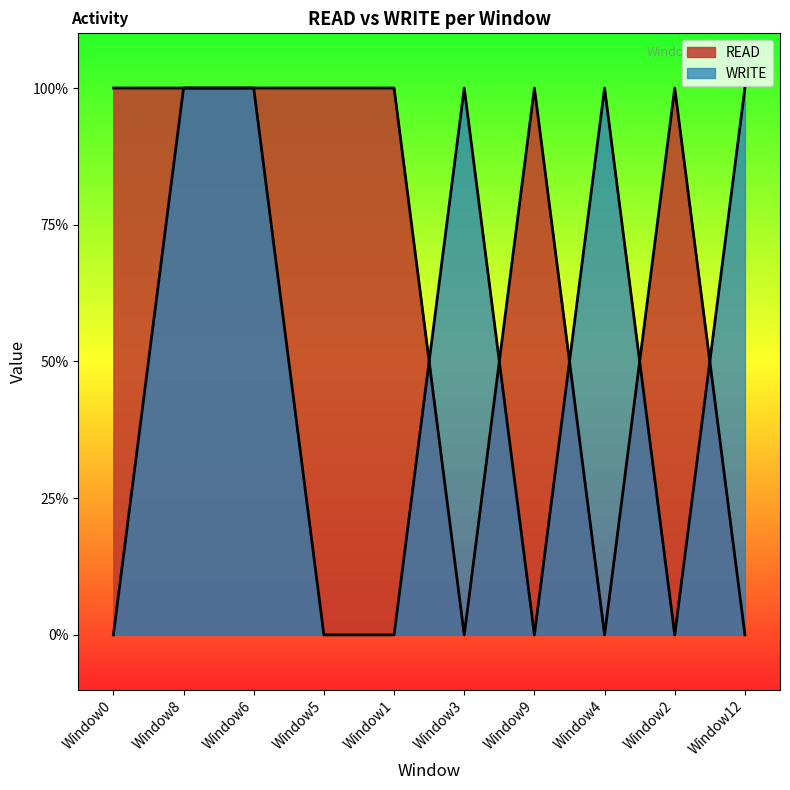

Reading right to left, list all the values displayed in this chart.

READ: Window12=0	Window2=1	Window4=0	Window9=1	Window3=0	Window1=1	Window5=1	Window6=1	Window8=1	Window0=1
WRITE: Window12=1	Window2=0	Window4=1	Window9=0	Window3=1	Window1=0	Window5=0	Window6=1	Window8=1	Window0=0